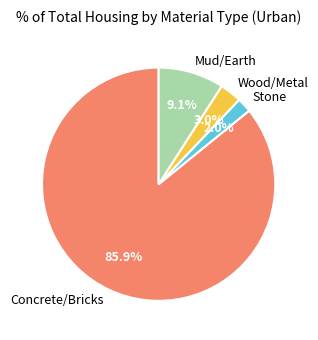

To the nearest percent, what is the difference between the Stone and Mud/Earth slice percentages?

7%